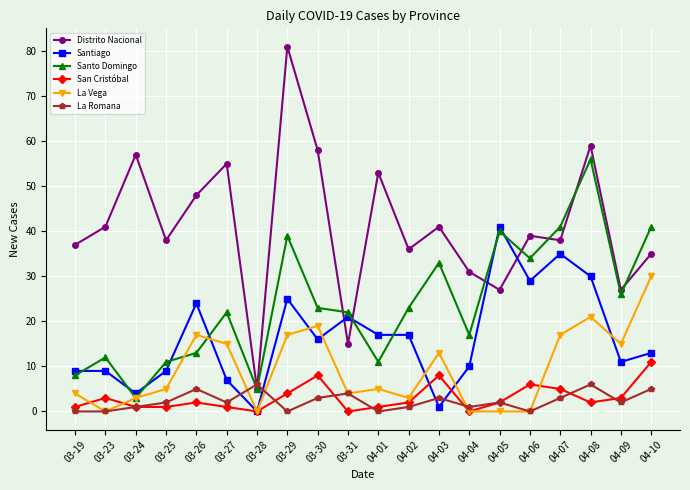

What is the spread (max minus min) of values at 03-23?

41